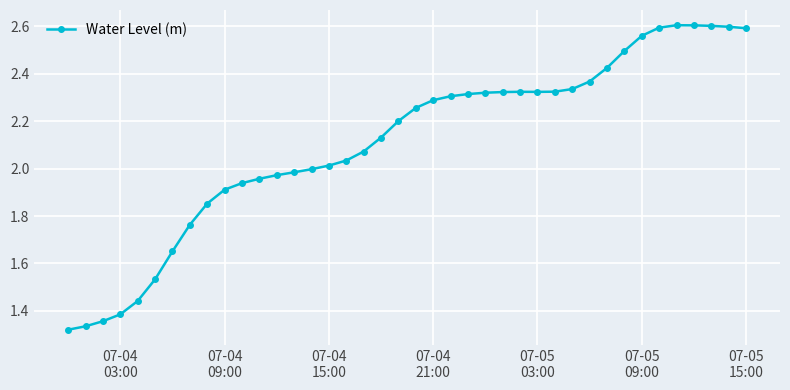

What is the sum of all values?

84.4